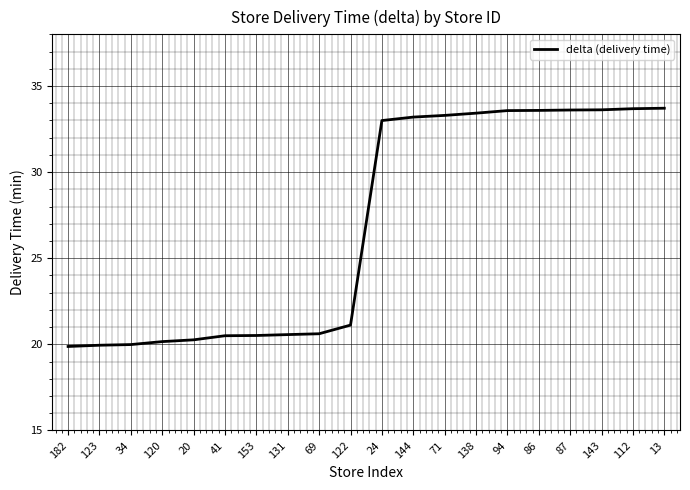

Is it true that the value at 24 is 33.0?

True